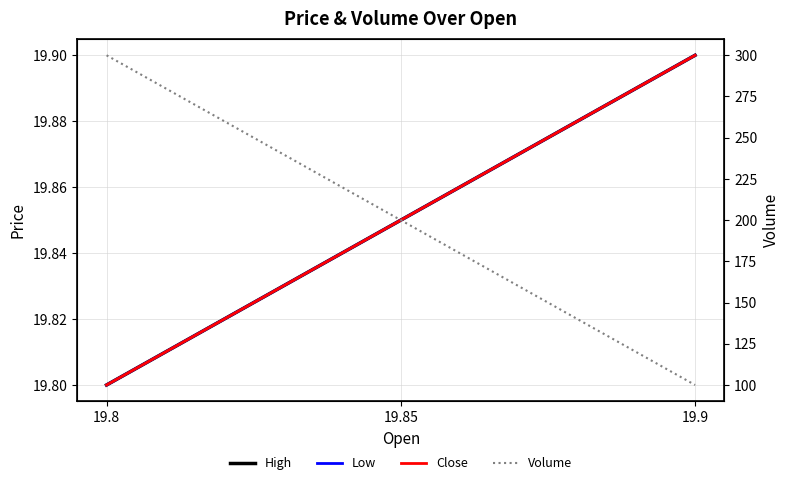

What is the label of the 2nd point from the left?

19.85